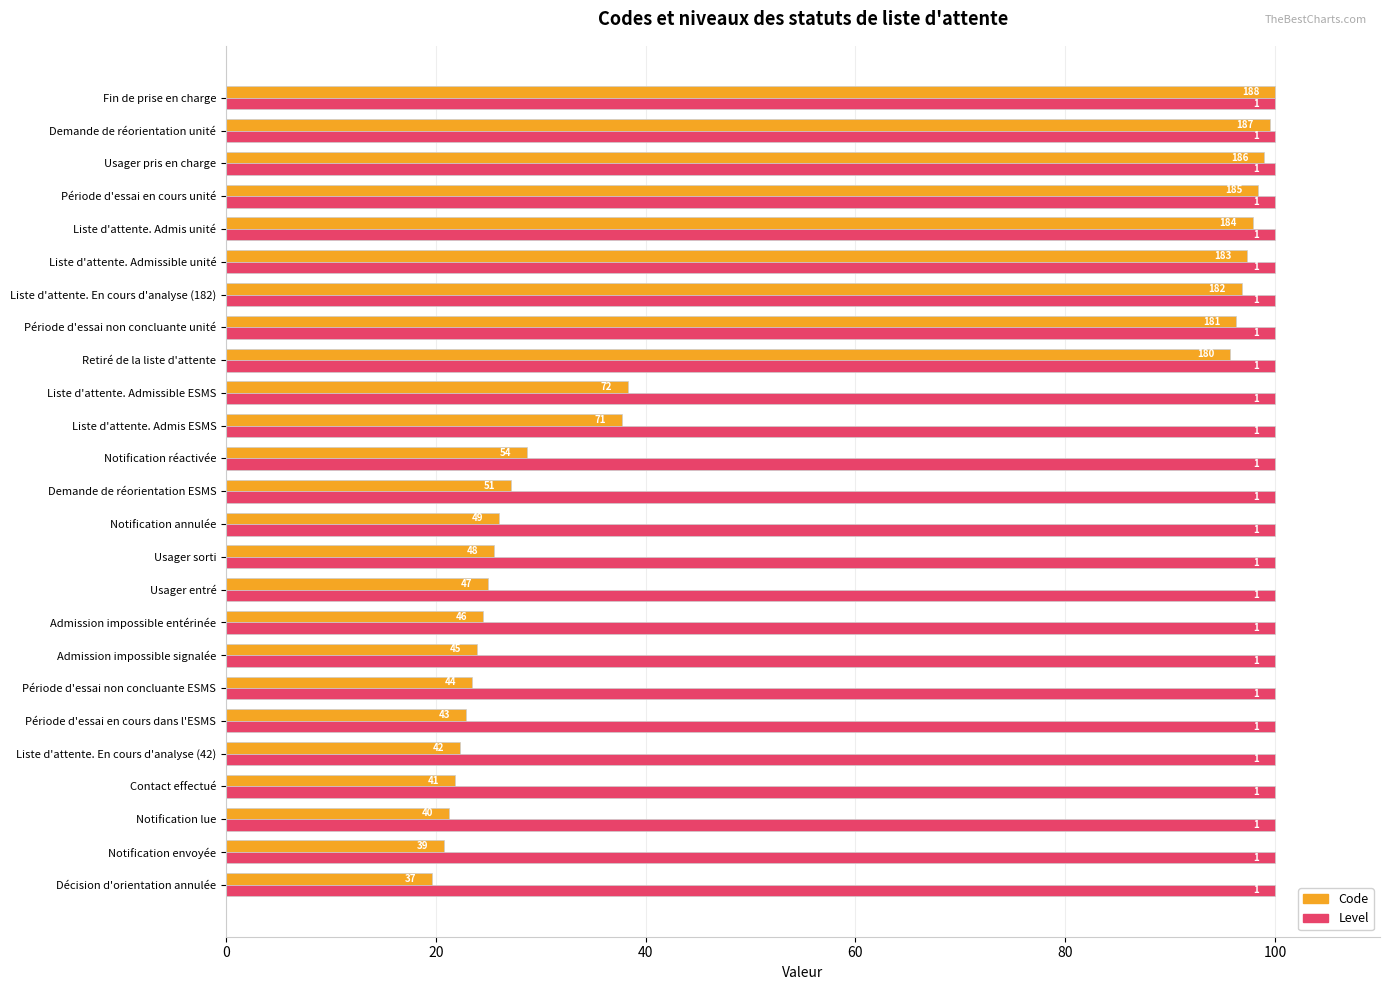

Rank the series by their average value, from highest to lowest.

Code, Level